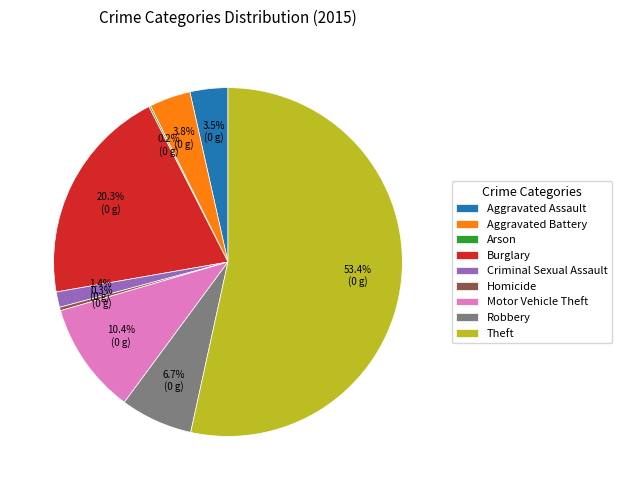

Which slice is the largest?

Theft